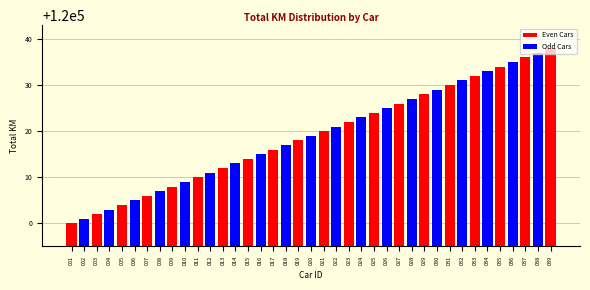

Approximately how many times larger is the value at 027 compared to 037?

1.0